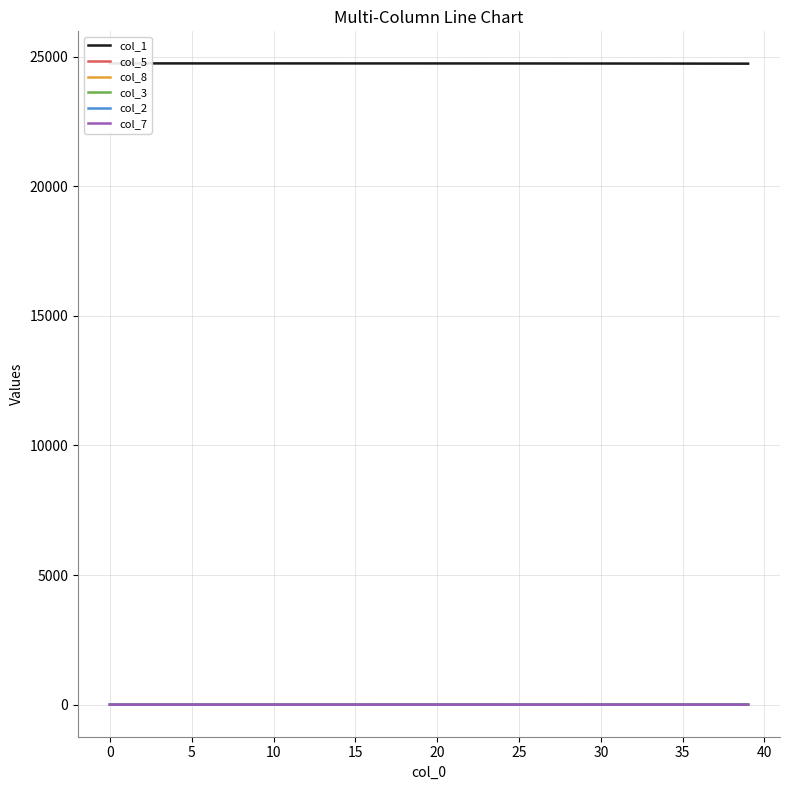

Is it true that col_2 equals 0.0 at 5?

False